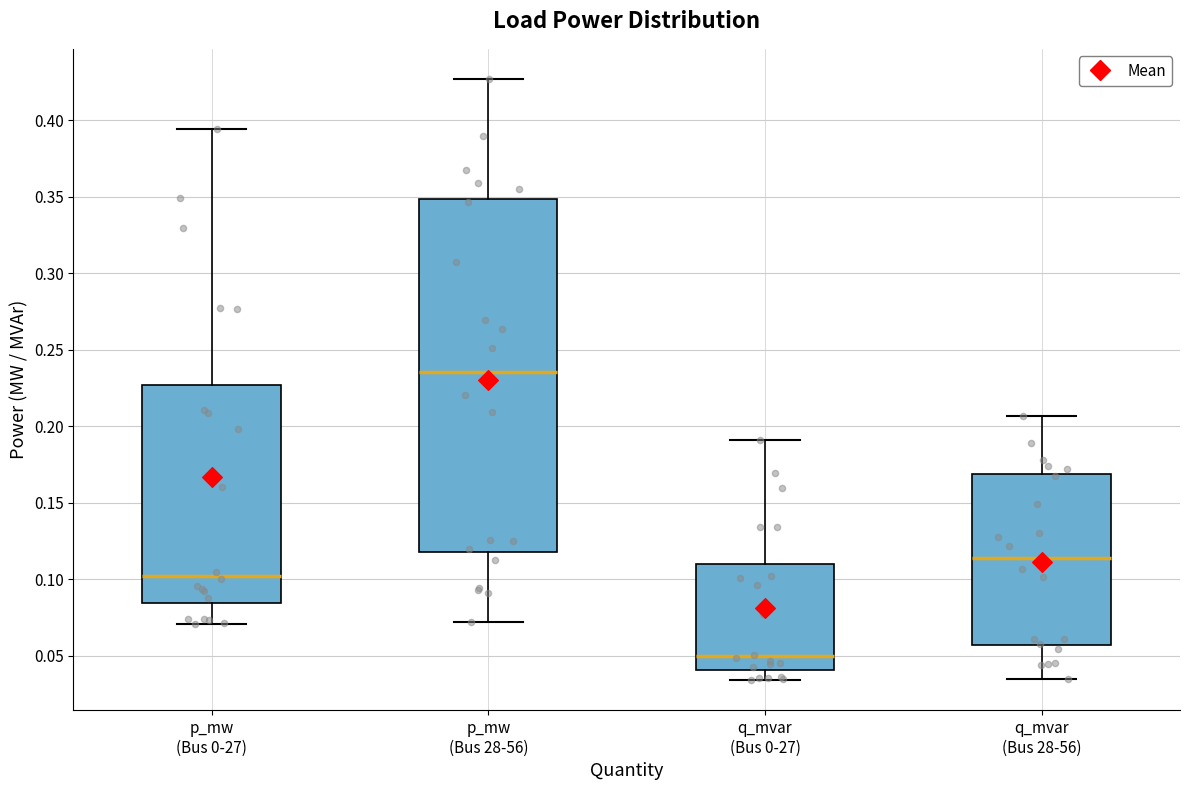

Reading left to right, read every box against the y-axis: the position of its median line, the range the box covers, and the ends of its whiskers. The values are not printed on the chart, so give them approximately, as read against the axis.

p_mw (Bus 0-27): median 0.100, box 0.085 to 0.225, whiskers 0.070 to 0.395
p_mw (Bus 28-56): median 0.235, box 0.120 to 0.350, whiskers 0.070 to 0.425
q_mvar (Bus 0-27): median 0.050, box 0.040 to 0.110, whiskers 0.035 to 0.190
q_mvar (Bus 28-56): median 0.115, box 0.055 to 0.170, whiskers 0.035 to 0.205